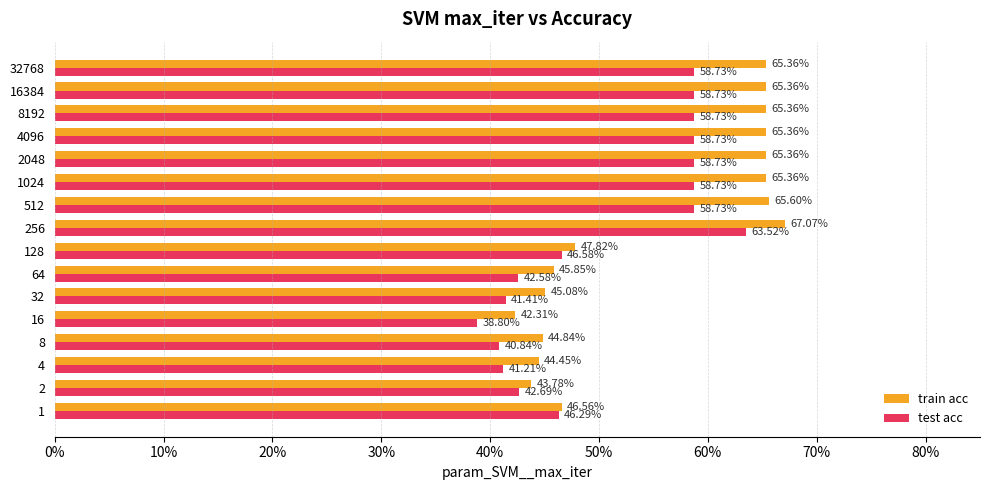

What are all the series names shown in the legend?

train acc, test acc